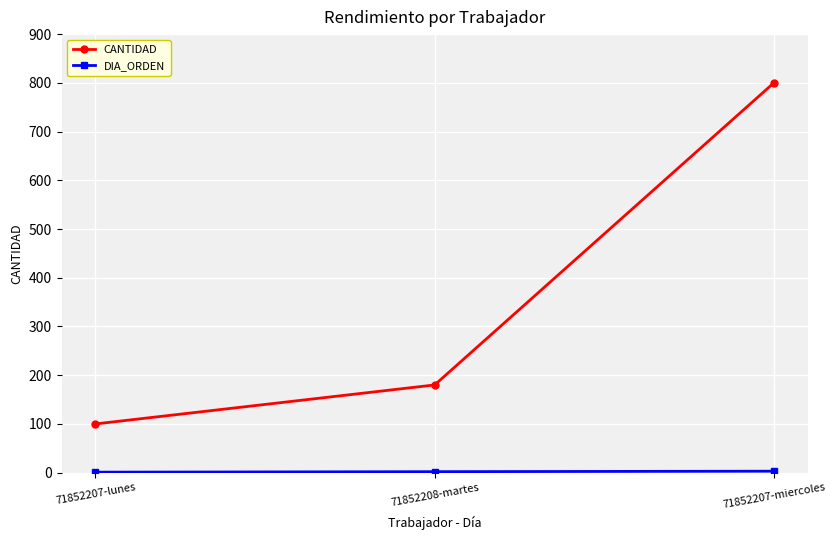

How many data points in CANTIDAD are less than 180?

1